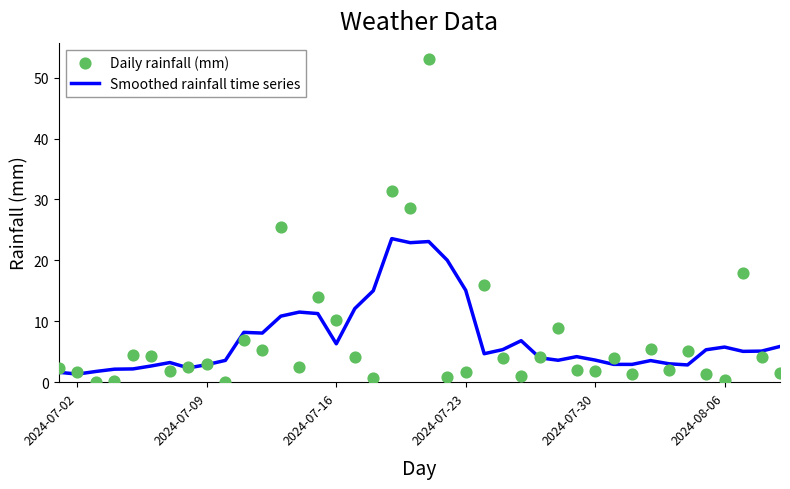

At how many categories does at least one series exceed 37?

1